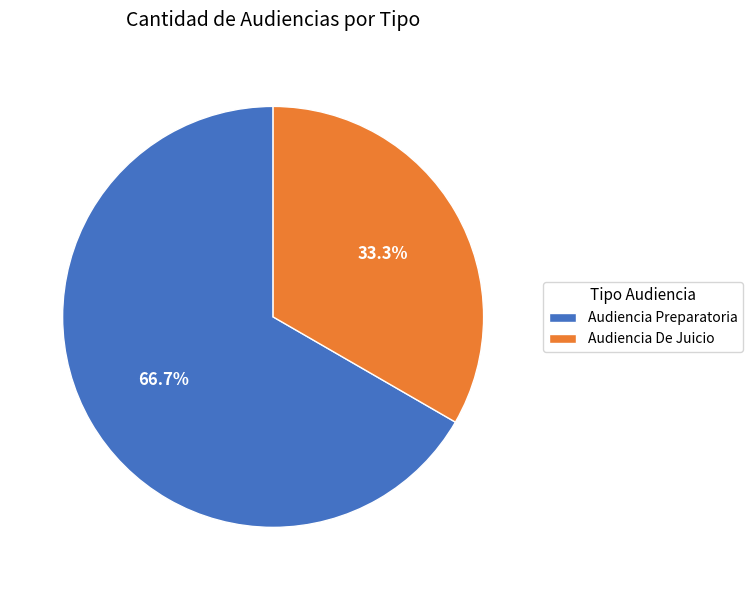

How much of the chart is everything except Audiencia De Juicio?

66.7%